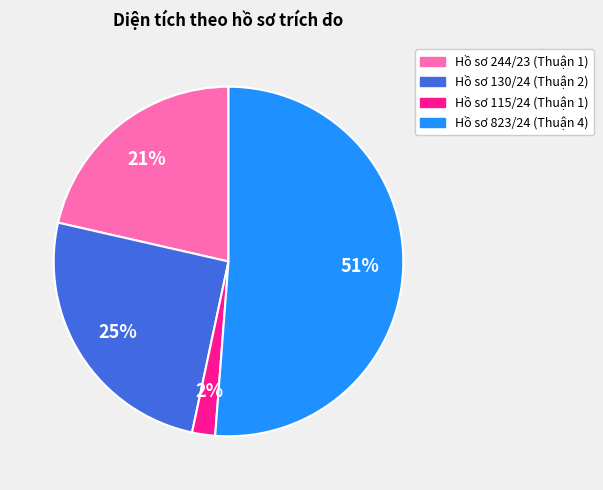

What percentage is the Hồ sơ 115/24 (Thuận 1) slice, to the nearest percent?

2%